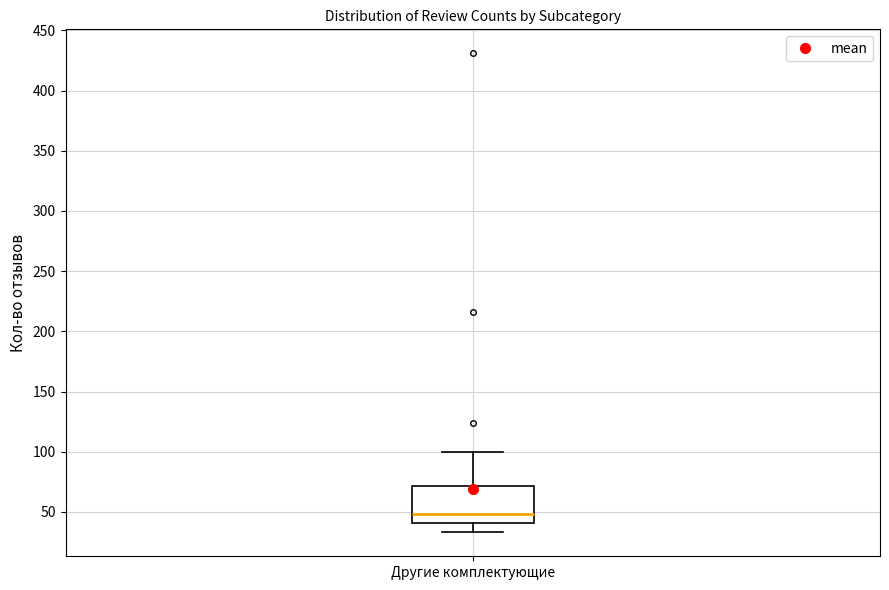

Read this box plot against the y-axis: the position of the median line, the range covered by the box, and the ends of both whiskers. The values are not printed on the chart, so give them approximately, as read against the axis.

median 50, box 40 to 70, whiskers 35 to 100